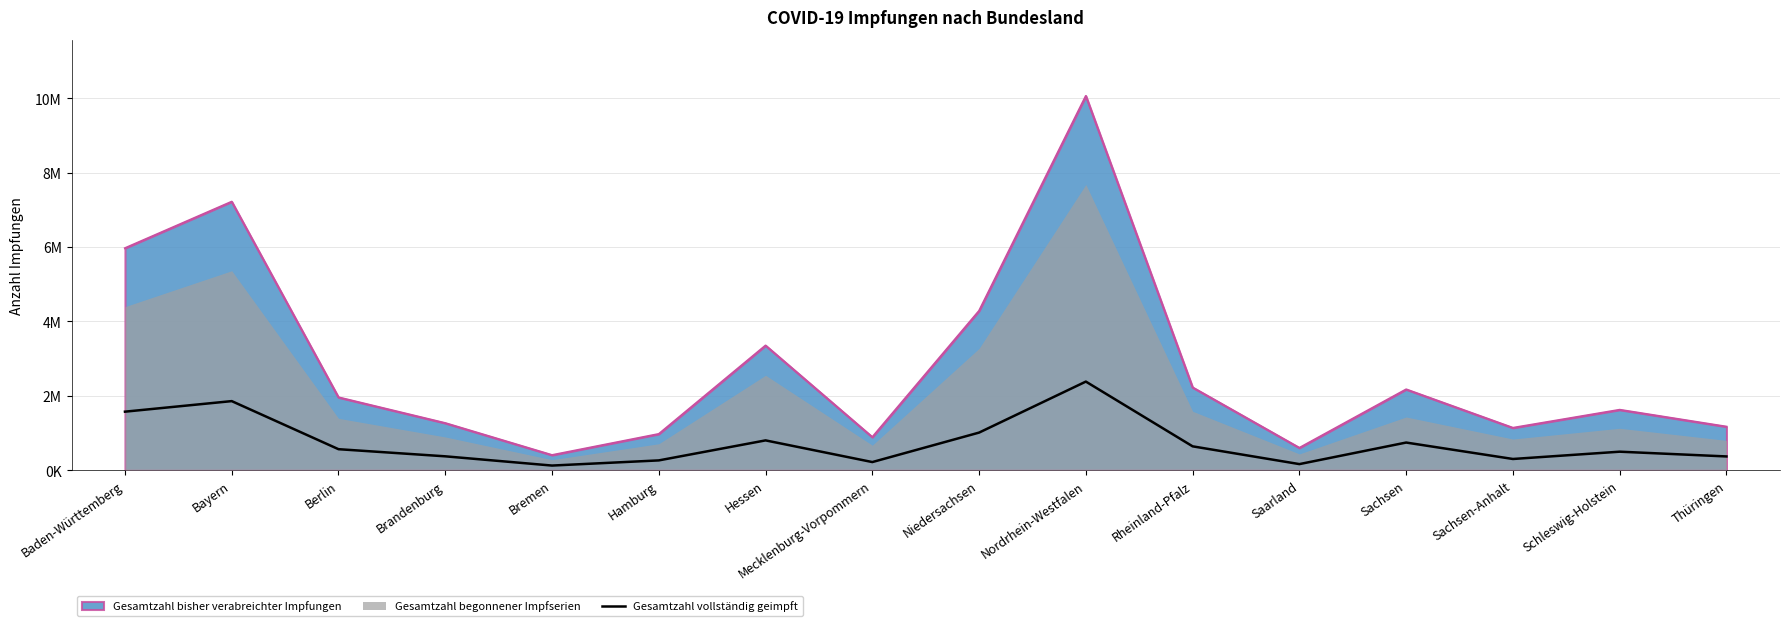

Where is the data nearest to the value 1252285?

Niedersachsen